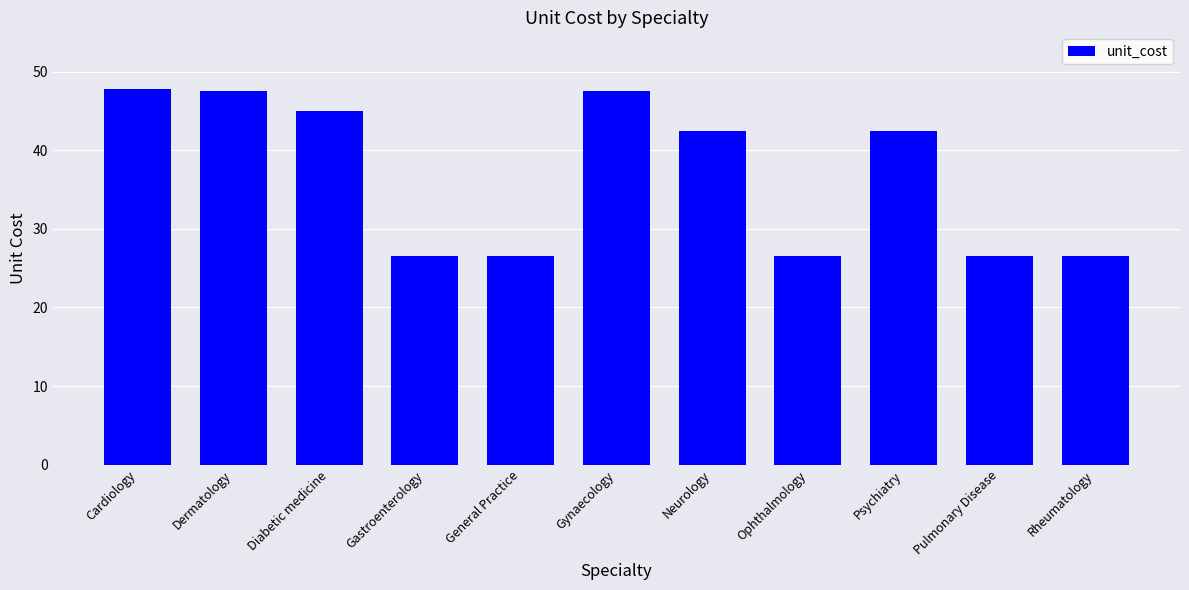

The chart shows a value of 26.5 at Rheumatology. True or false?

True